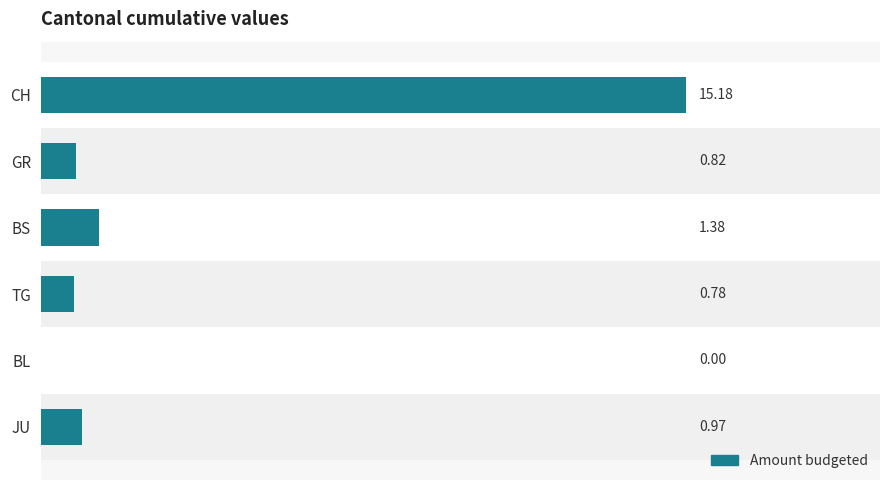

What is the sum of all values?

19.1